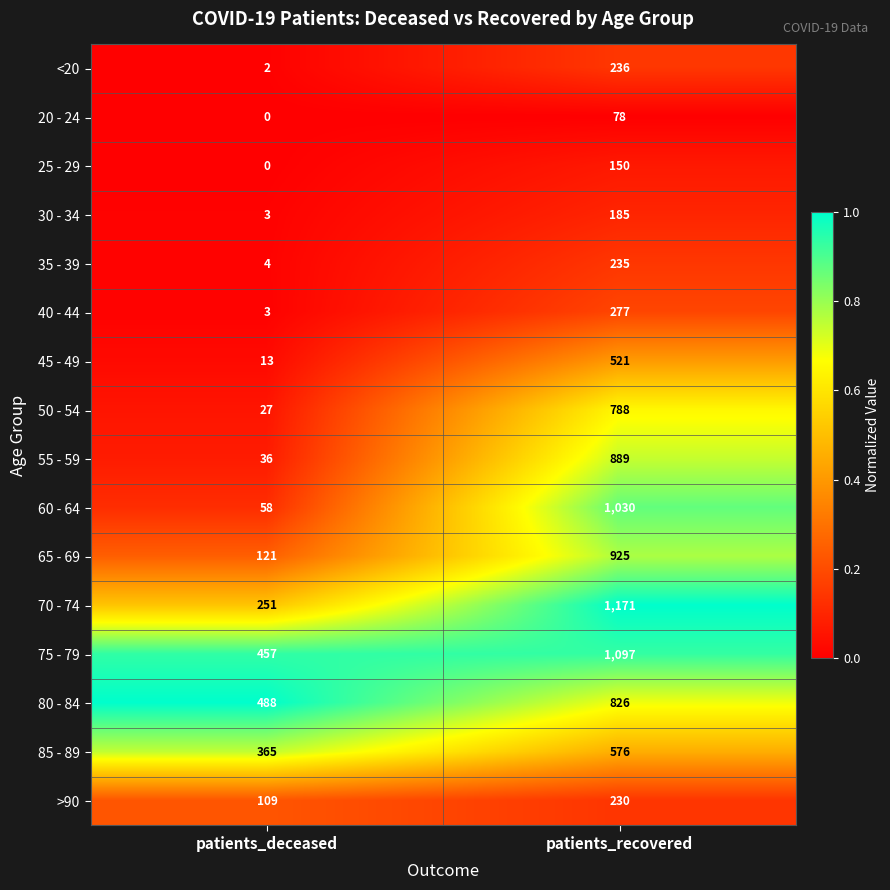

Which category has the lowest value in the >90 series?

patients_deceased